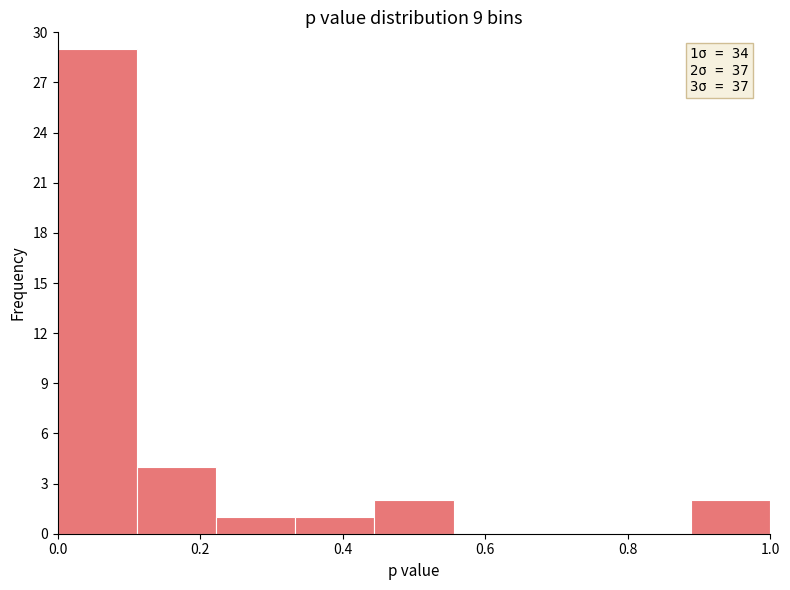

Over which range of the x-axis is the bar tallest?

0.00 to 0.12